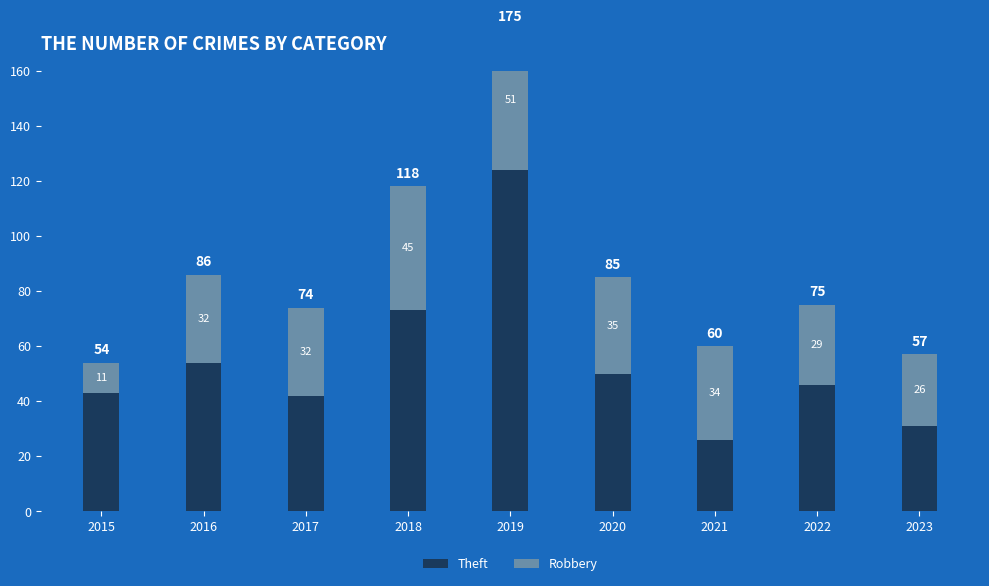

Between 2019 and 2021, which is larger?

2019